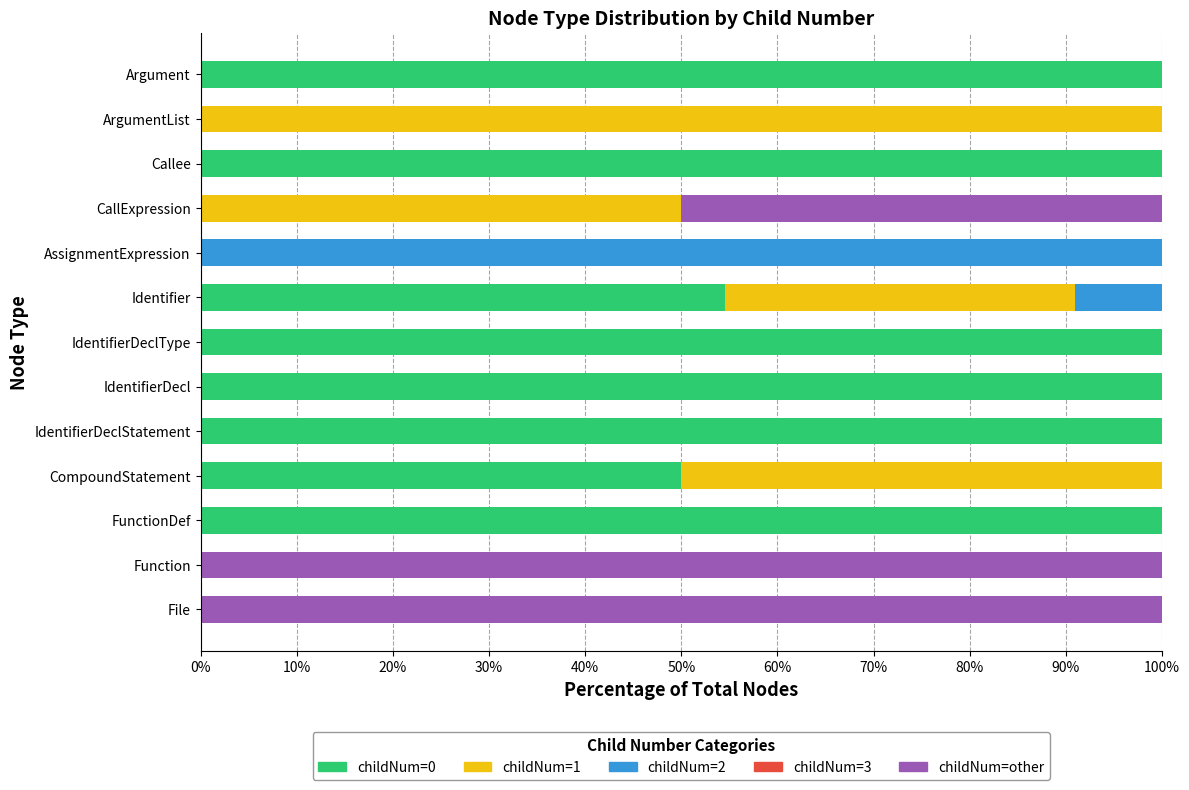

How many categories are shown in the chart?

13